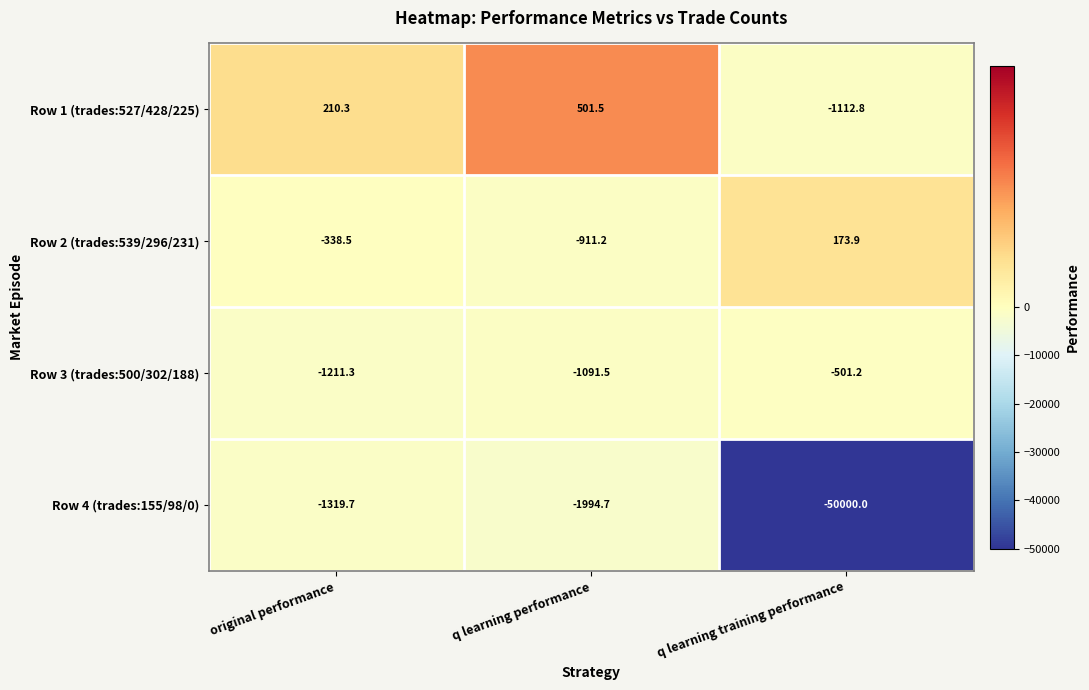

Which category has the lowest value across all series?

q learning training performance